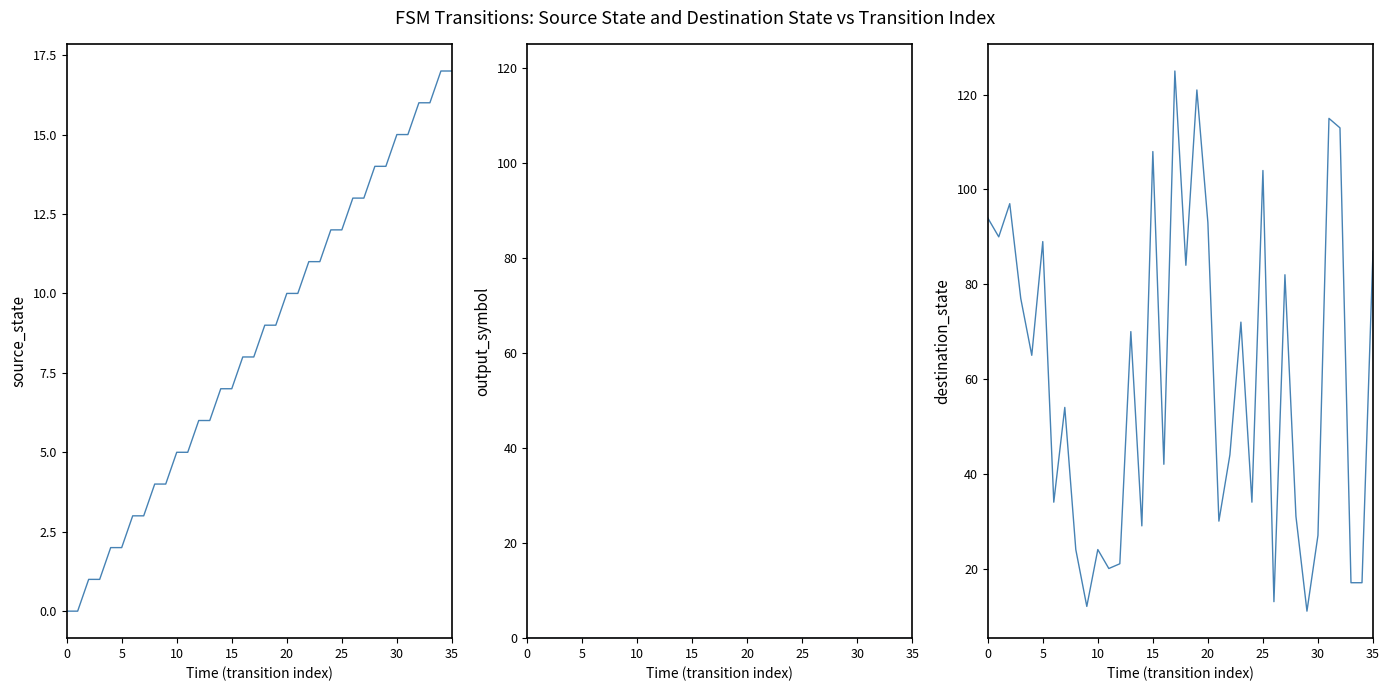

What is the difference between the maximum and minimum values in the destination_state series?

114